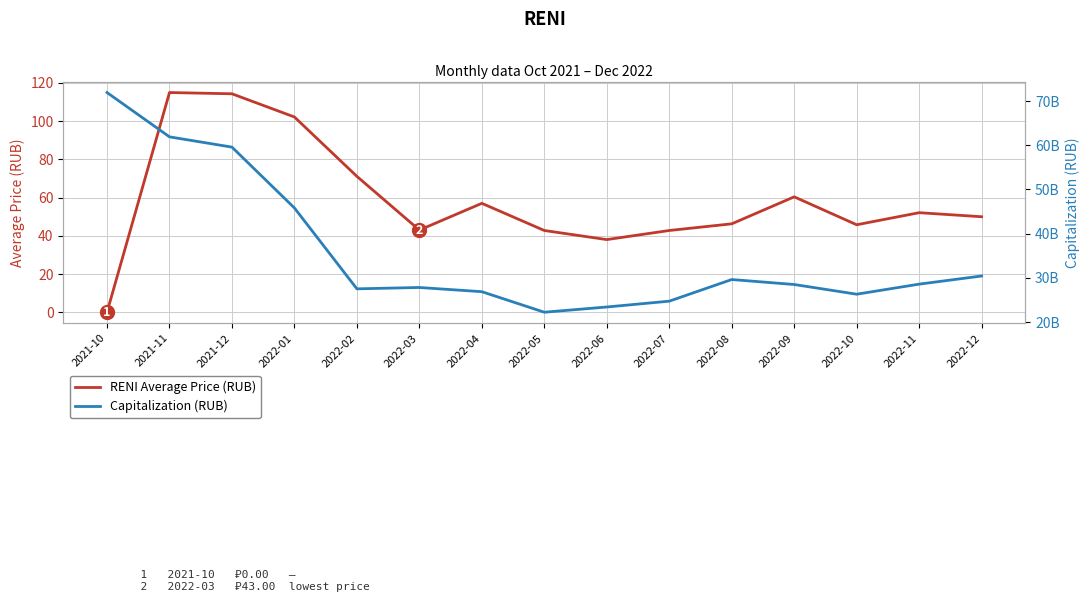

Where is the first local minimum for Capitalization (RUB)?

2022-02